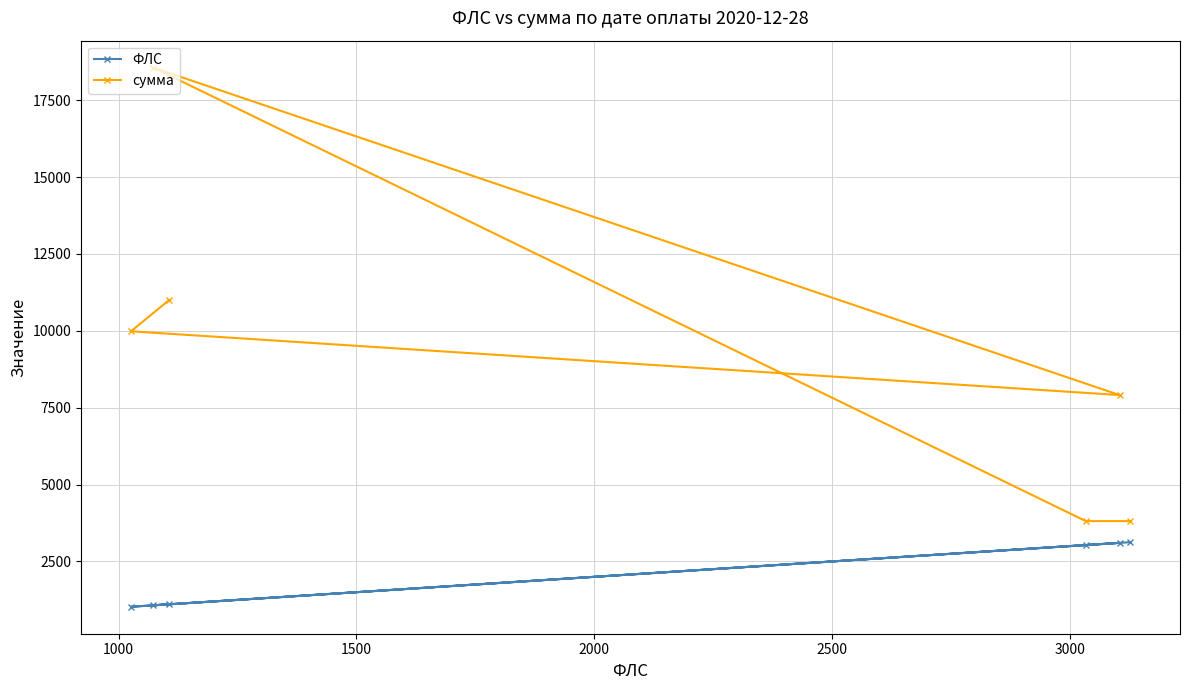

True or false: ФЛС and сумма intersect in this chart.

False